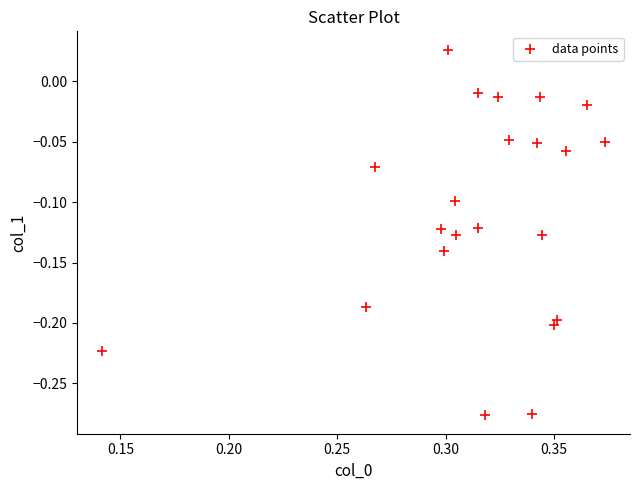

What is the range of Y values (max minus min)?

0.3